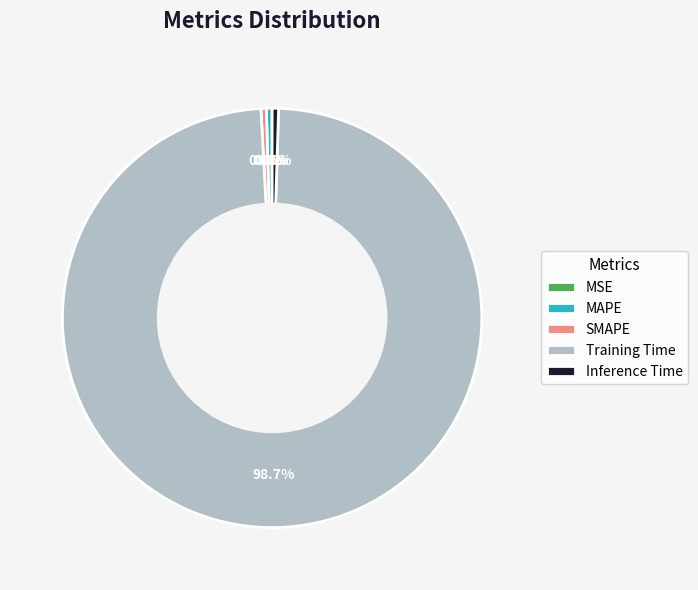

Is the sum of Inference Time and MAPE greater than half?

No